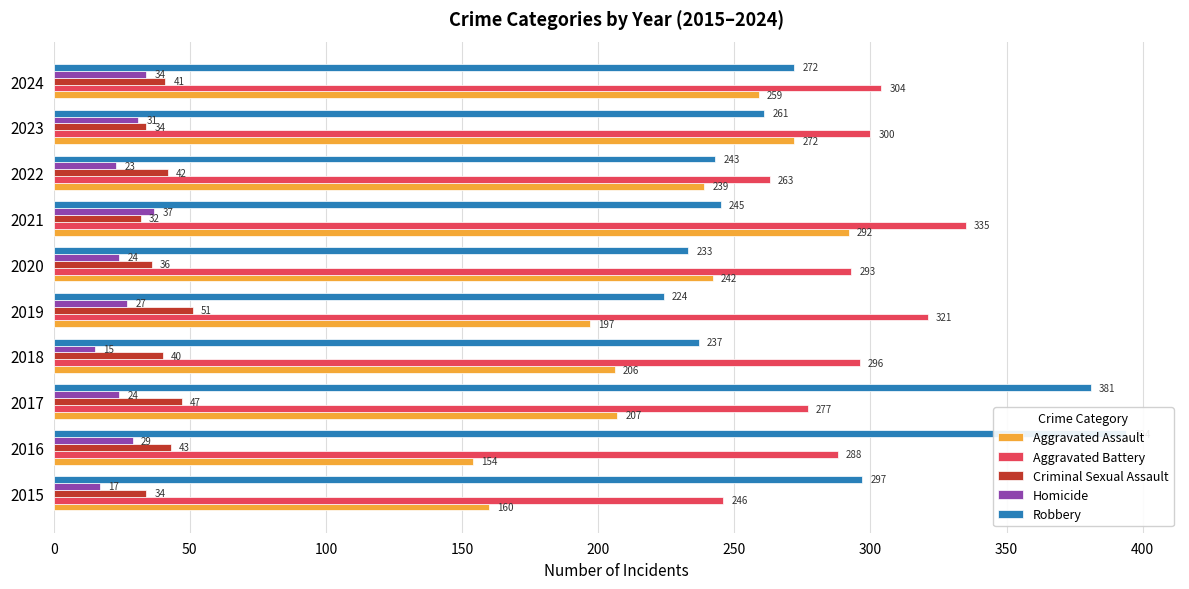

What is the value of the Homicide bar at the 10th from the left?

34